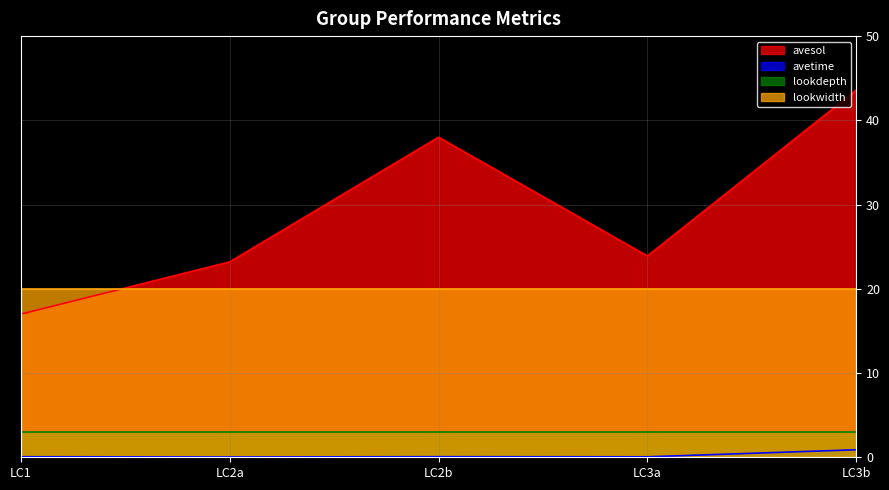

What is the sum of all avetime values?

1.1